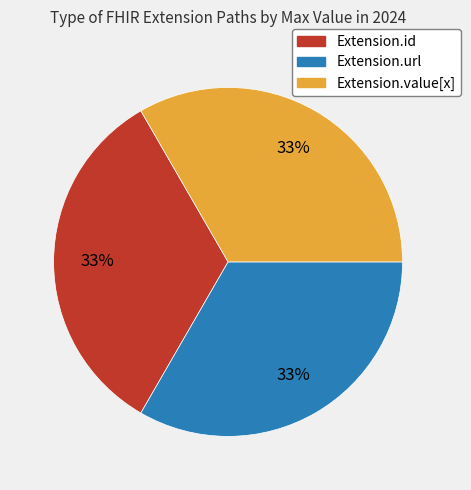

To the nearest percent, what is the average slice percentage?

33%